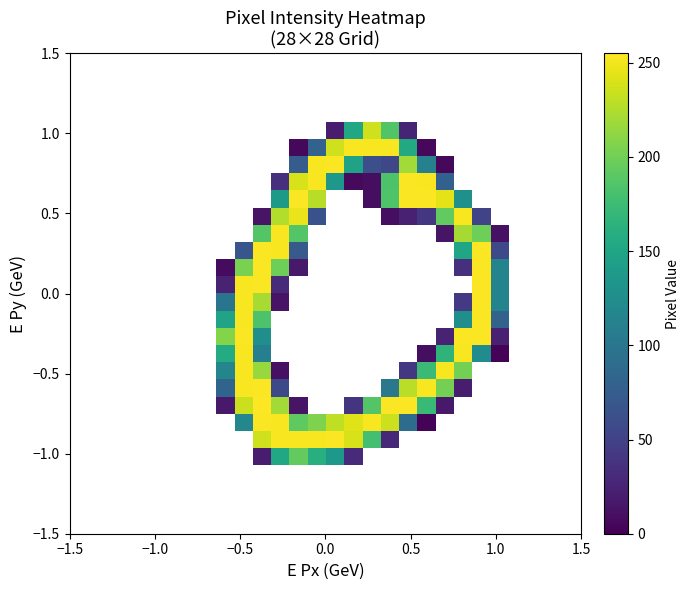

What is the minimum value shown in the chart?

2.0